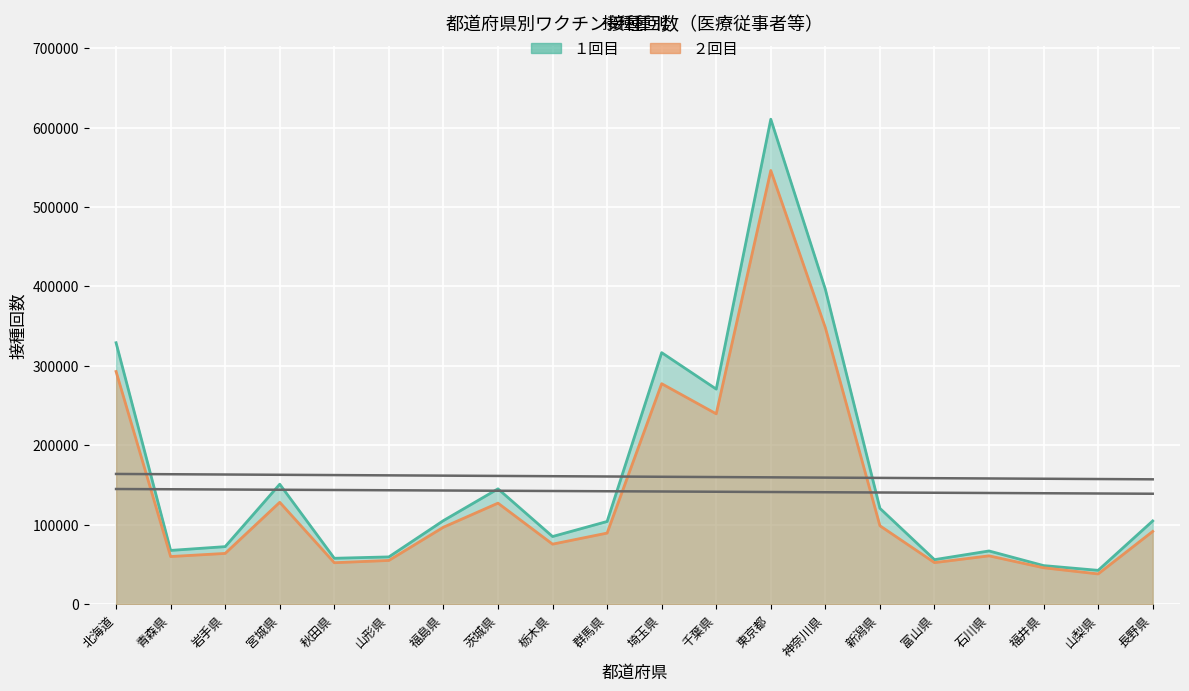

At which category is the sum across all series the highest?

東京都